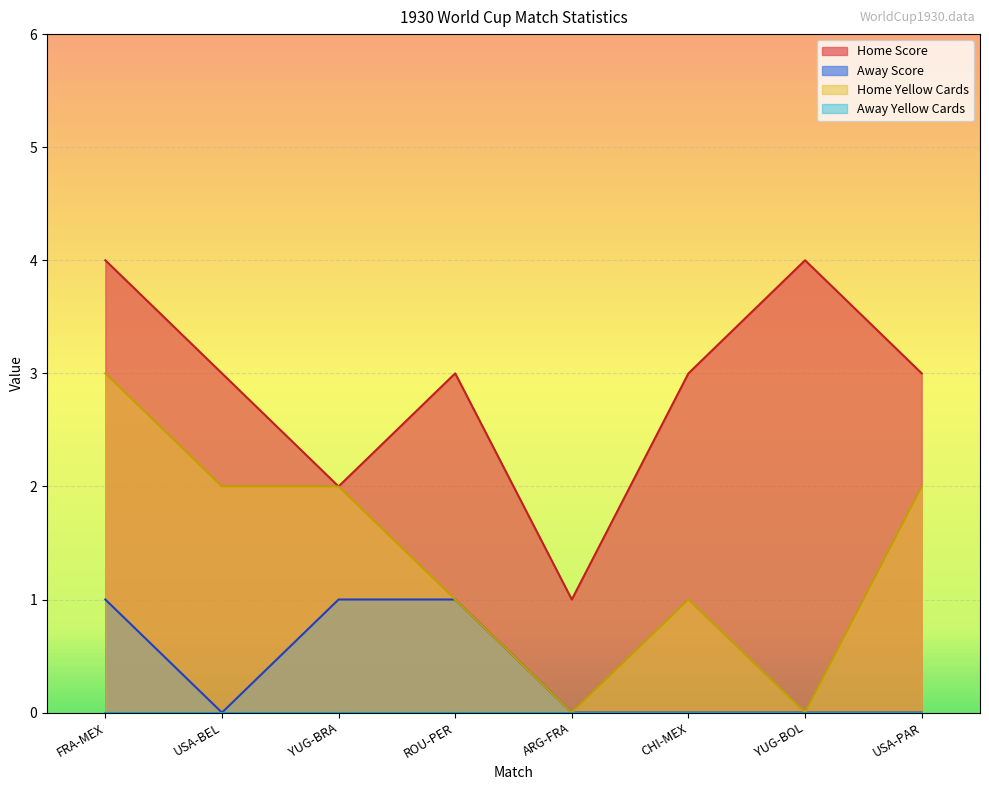

Is it true that Home Score equals 1 at USA-PAR?

False